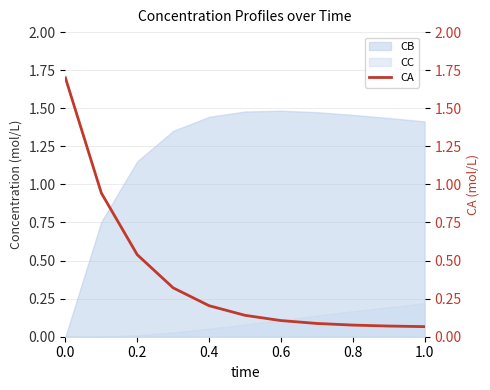

The value of CB at 1.0 is 2.3. True or false?

False